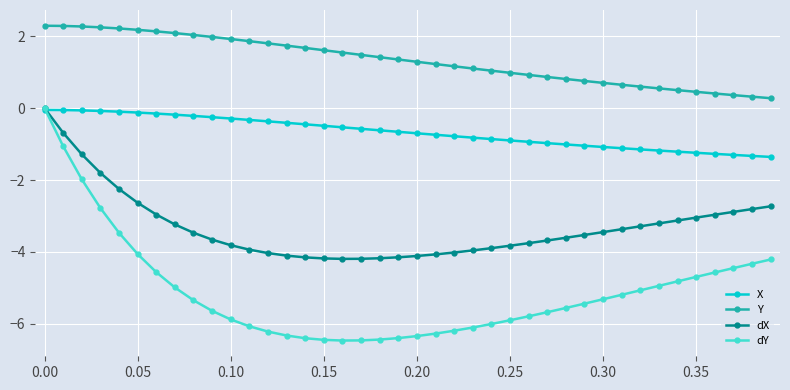

What is the value of the dY point at the 38th from the left?

-4.5